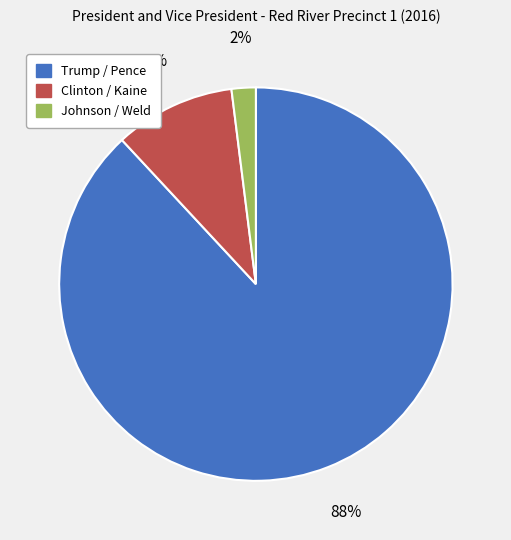

To the nearest percent, what is the difference between the largest and smallest slice percentages?

86%